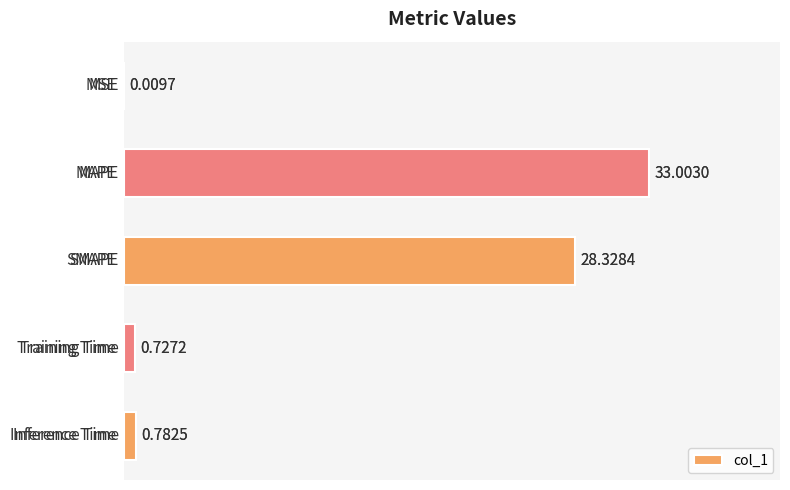

The value at 4 is 0.8. True or false?

True